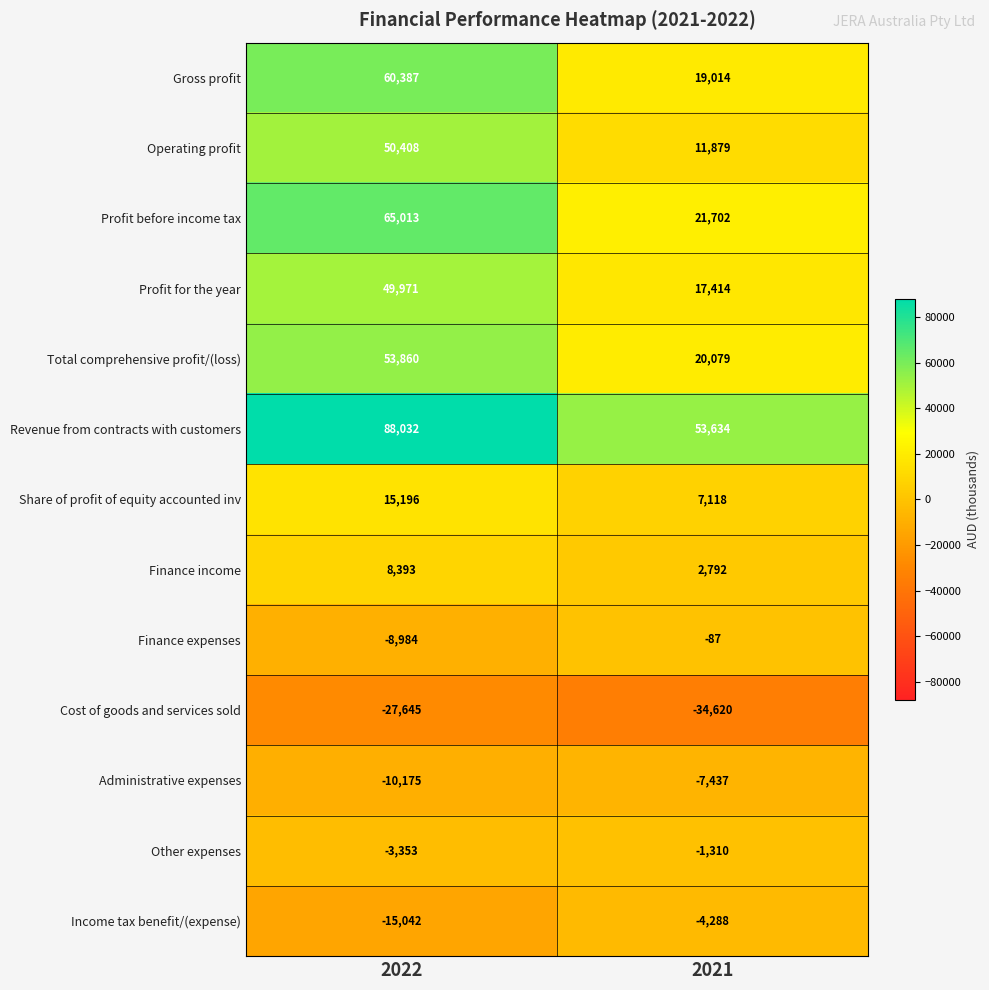

What value does the Income tax benefit/(expense) series have at 2022, to the nearest 50?

-15050